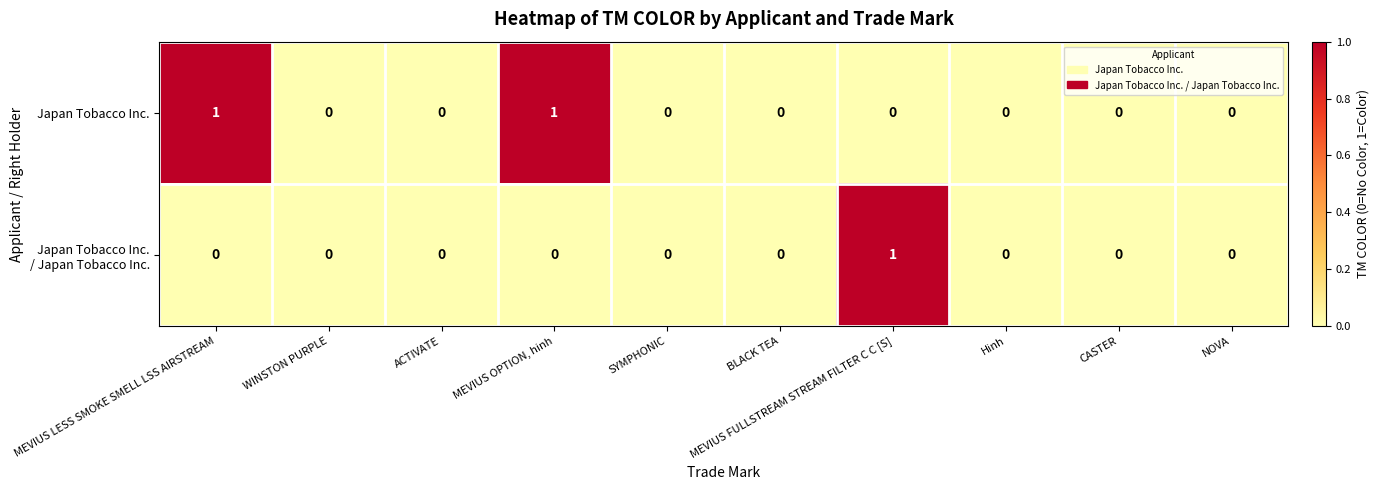

Between MEVIUS LESS SMOKE SMELL LSS AIRSTREAM and WINSTON PURPLE, which series saw the biggest shift?

Japan Tobacco Inc.